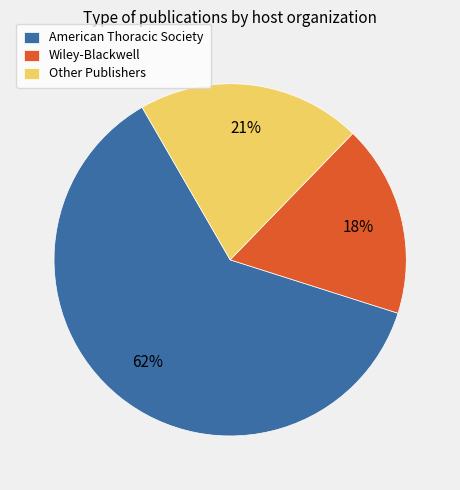

Is the sum of Other Publishers and Wiley-Blackwell greater than half?

No